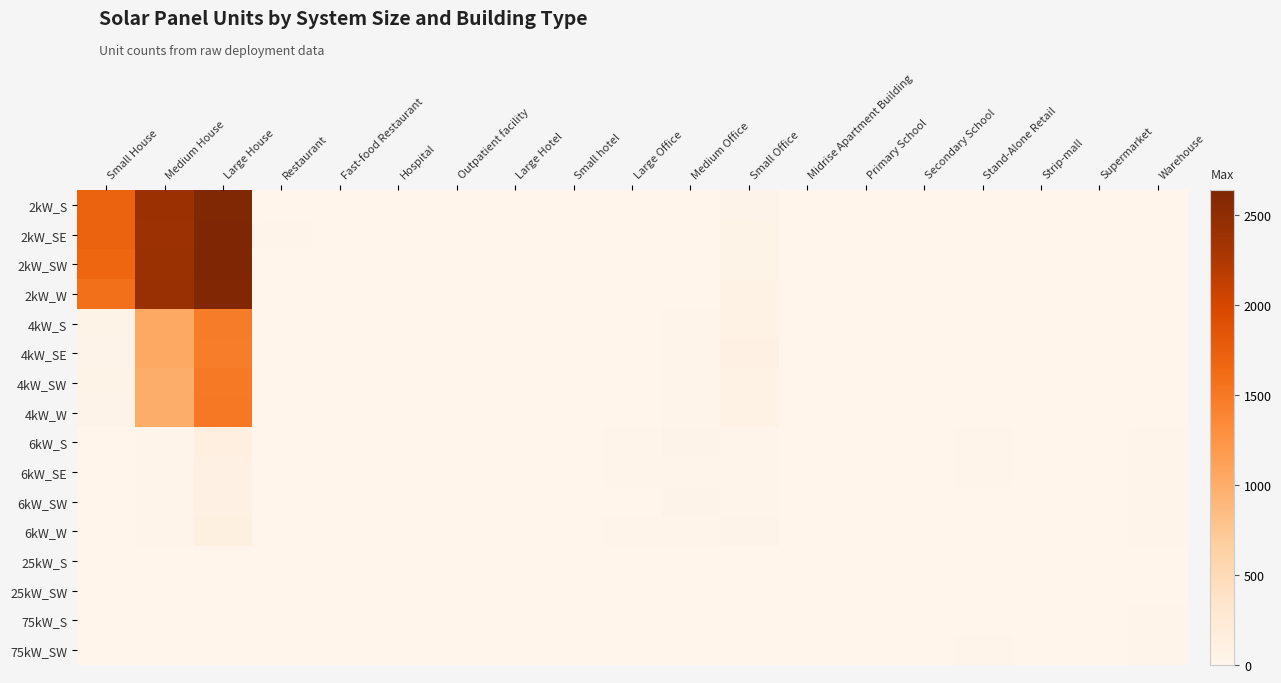

Which series changed the most between Small House and Medium House?

4kW_SE